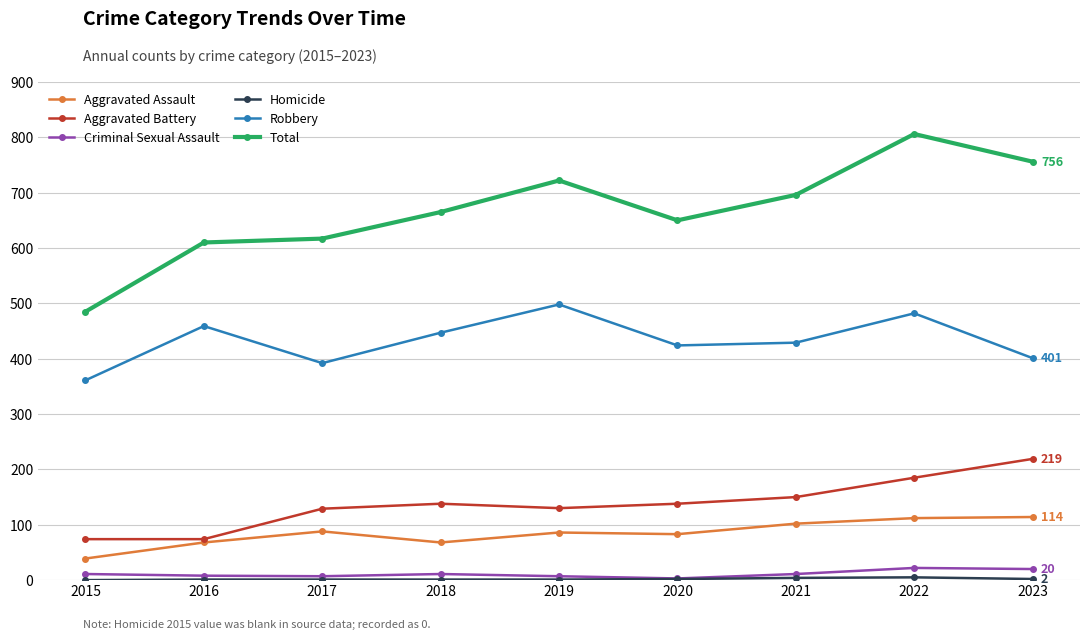

What is the value of the Robbery point at the 9th from the left?

401